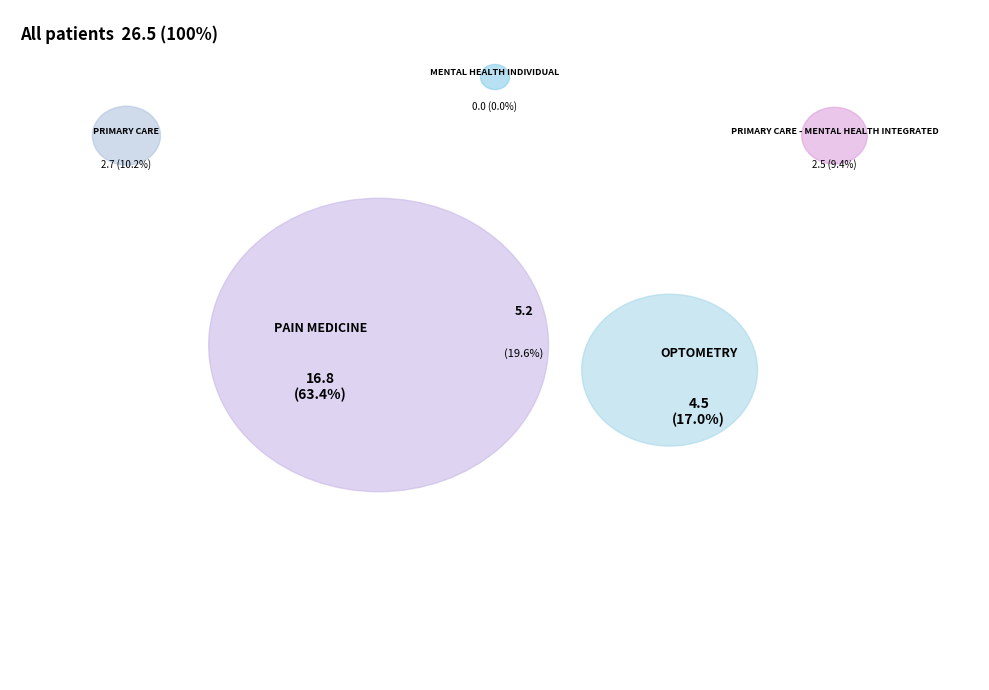

Is it true that PAIN MEDICINE is 63% of the pie?

True